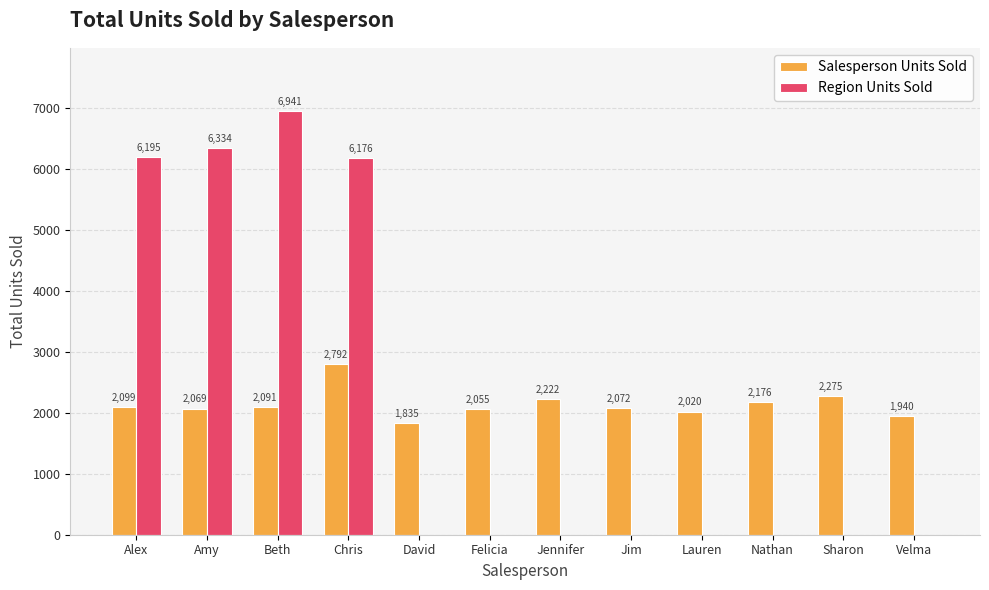

What is the sum of the Region Units Sold values at Jim and Amy?

6334